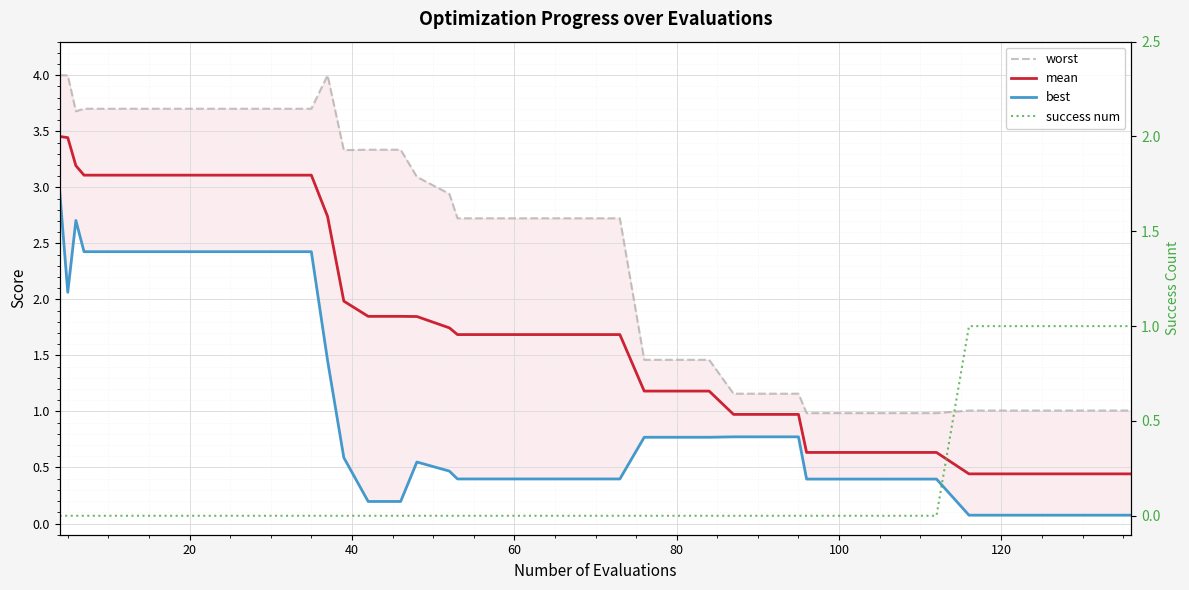

How many data points in worst are less than 2?

17